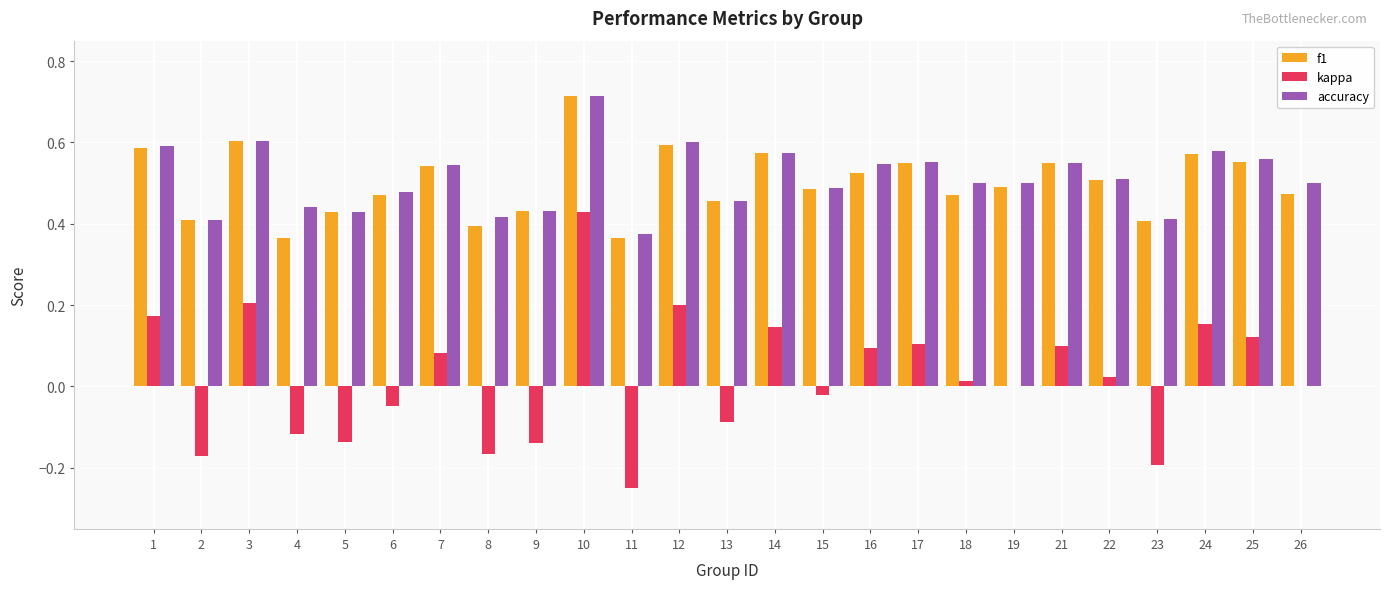

How many series are shown in this chart?

3